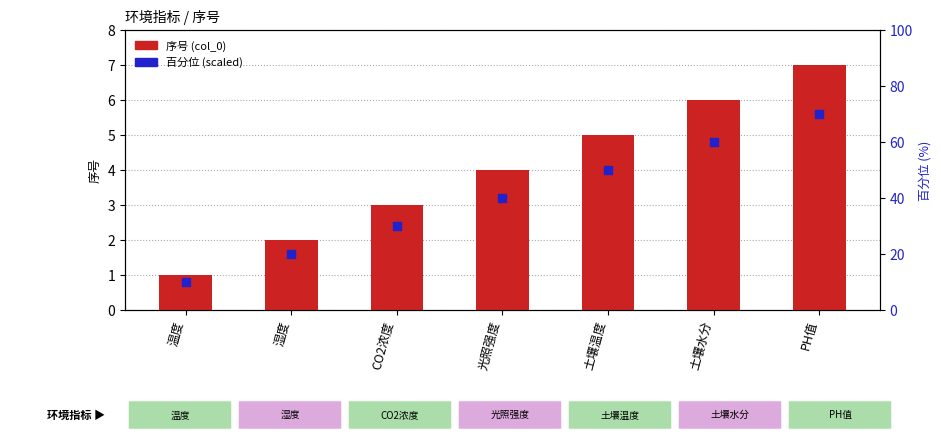

What is the total value across all series at 湿度?

22